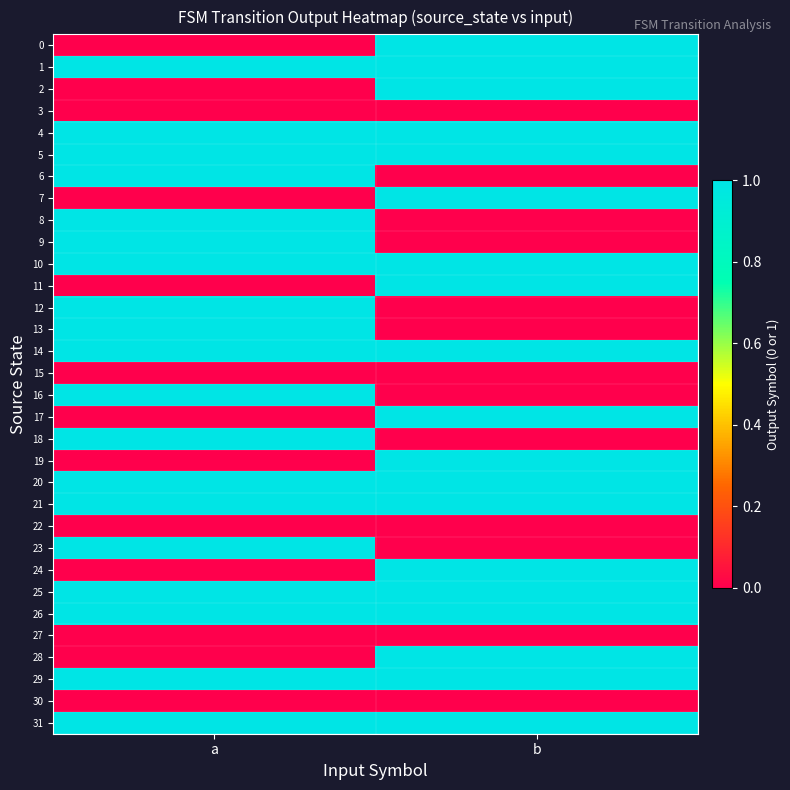

How many distinct data groups are displayed?

32